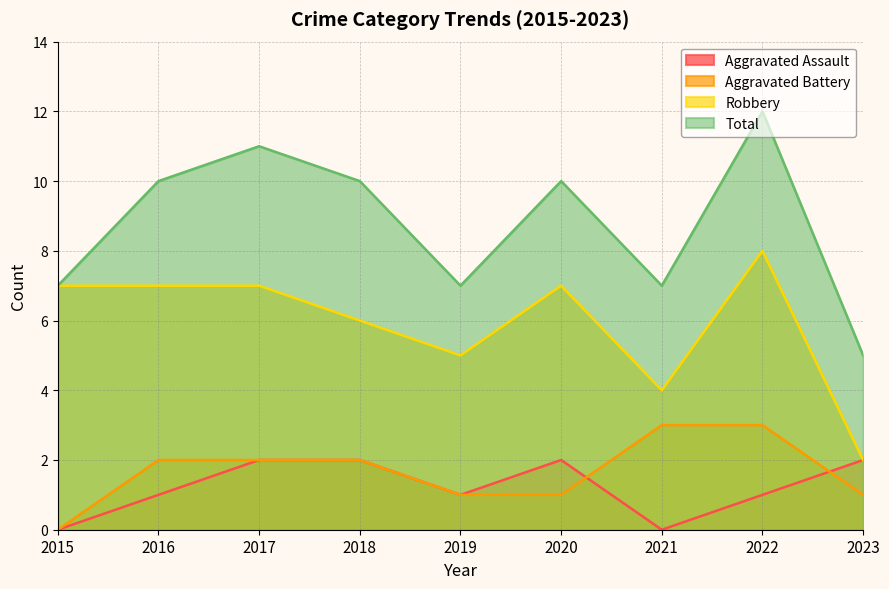

What is the difference between the maximum and minimum values in the Total series?

7